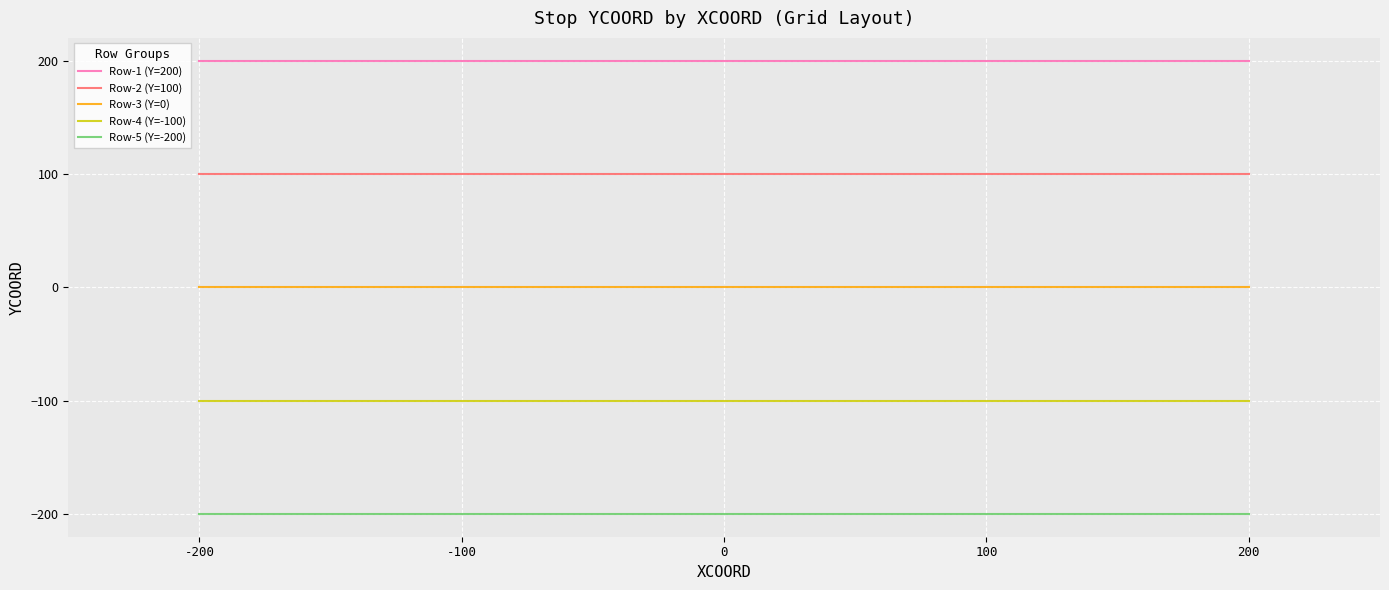

At 100, list the series in order from largest to smallest.

Row-1 (Y=200), Row-2 (Y=100), Row-3 (Y=0), Row-4 (Y=-100), Row-5 (Y=-200)